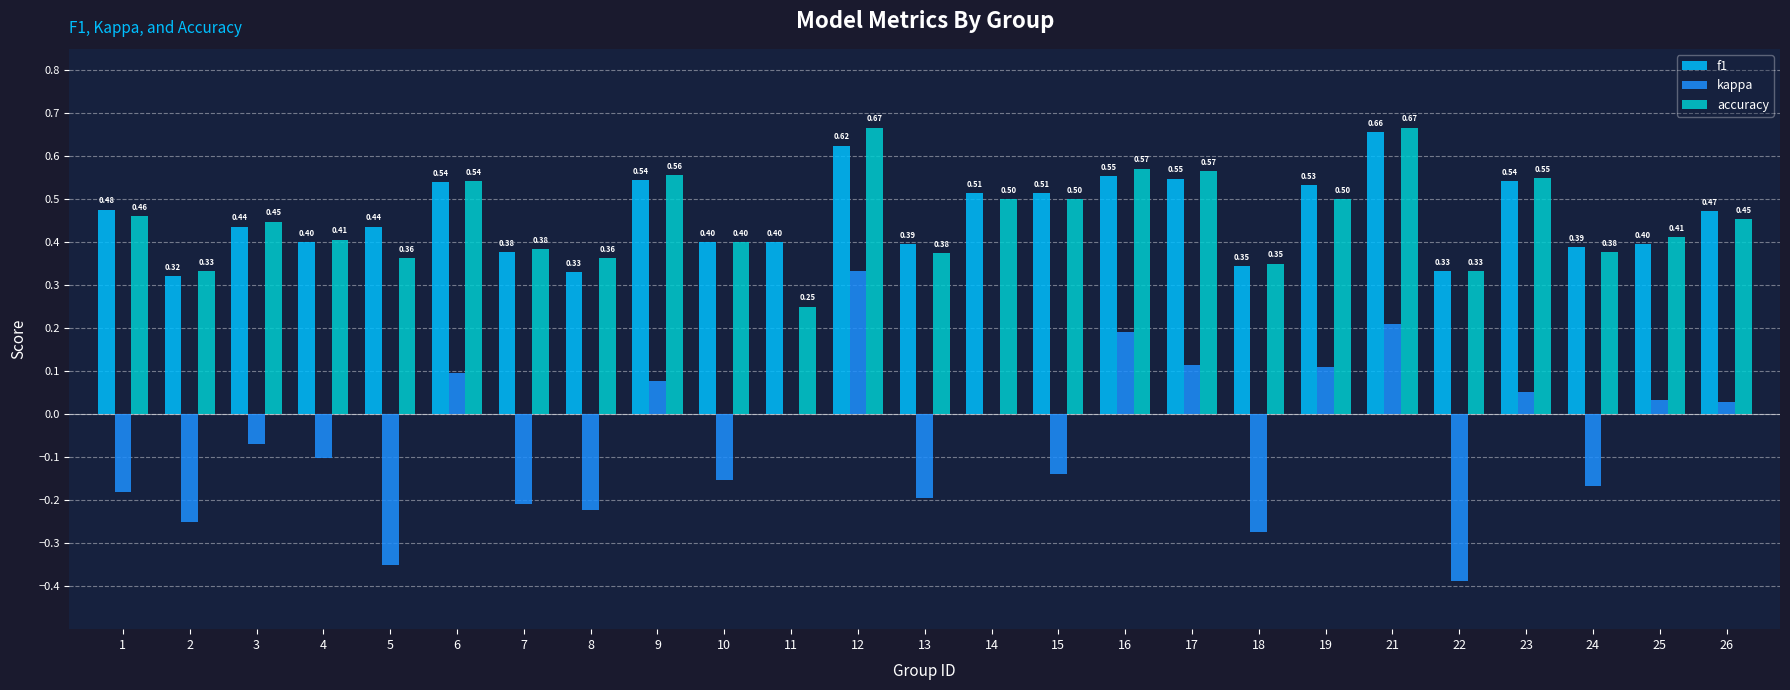

Which series has the widest spread of values?

kappa